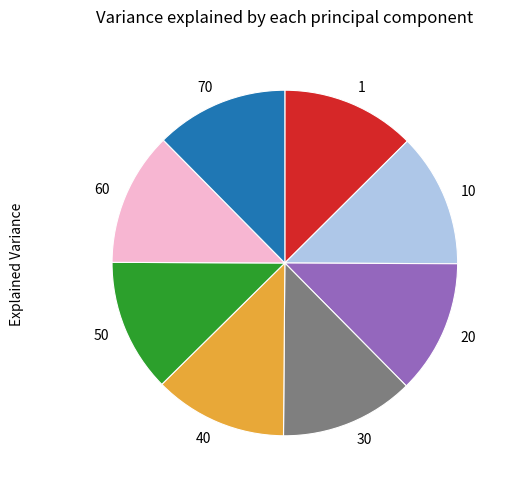

How many slices are in this pie chart?

8